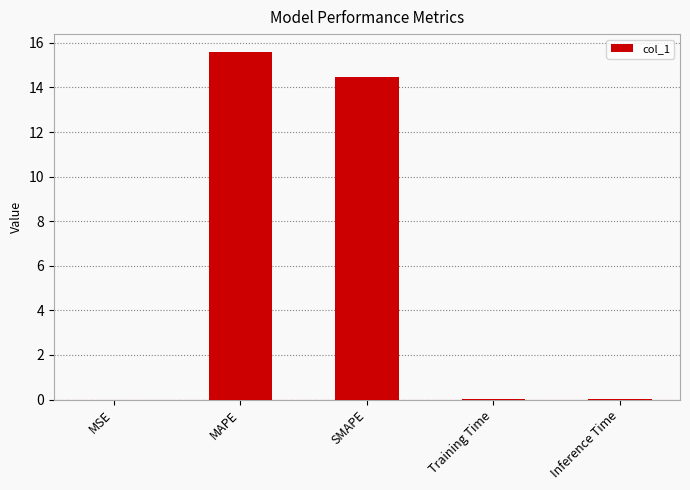

What is the sum of all values?

30.1